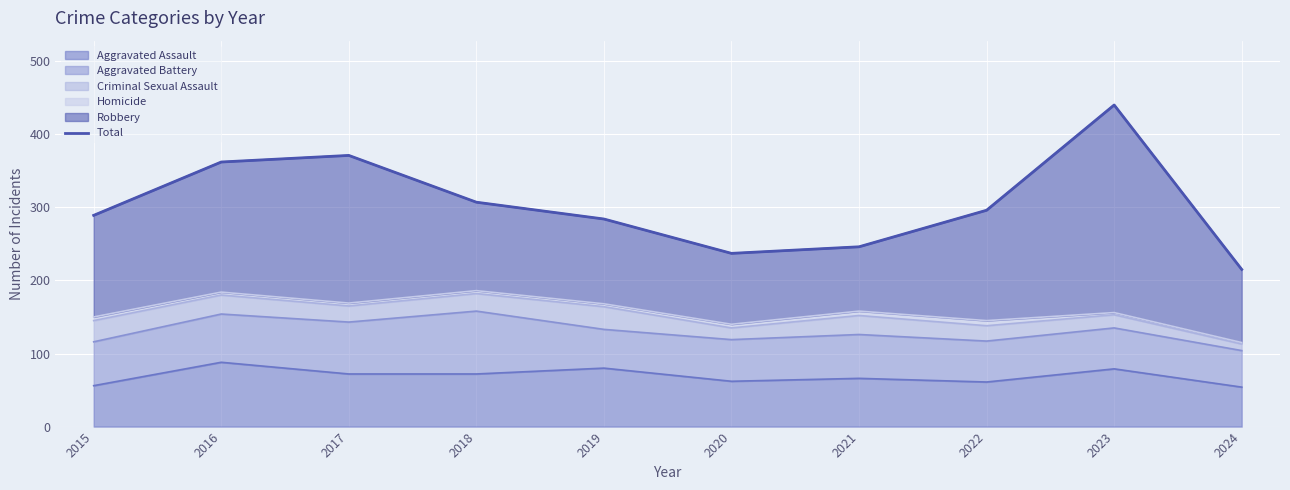

Reading right to left, what are all the values shown in this chart?

215	440	296	246	237	284	307	371	362	289